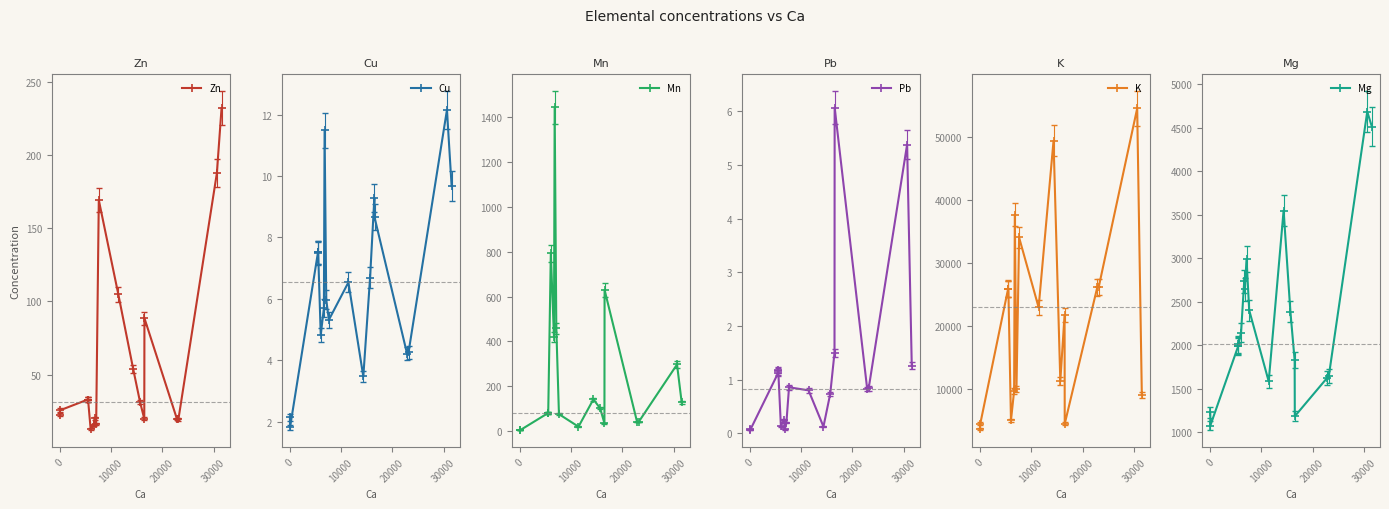

In K, how many points are lower than both neighbors (excluding endpoints)?

5